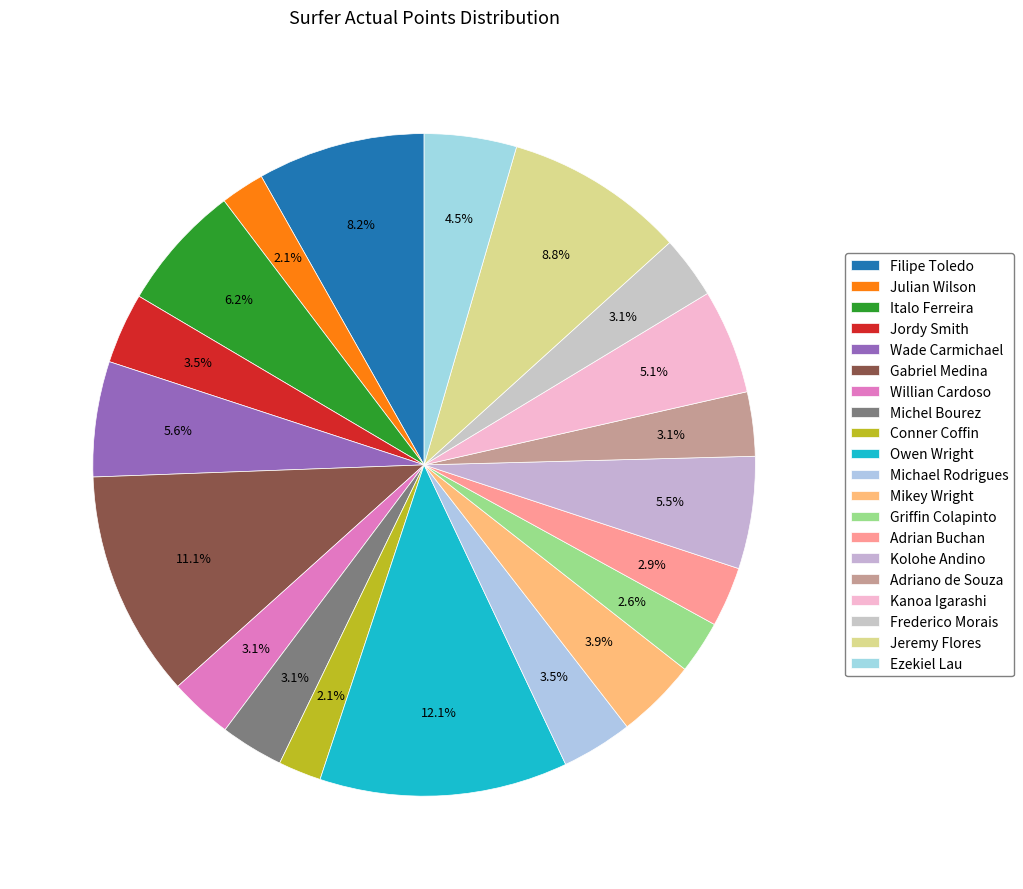

Between Wade Carmichael and Adrian Buchan, which is larger?

Wade Carmichael